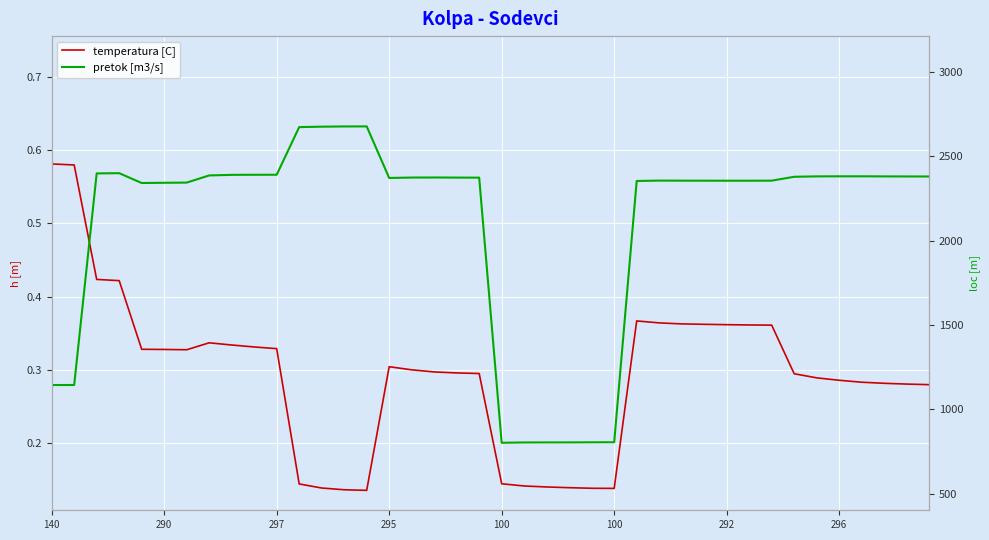

What is the minimum value shown in the chart?

0.1